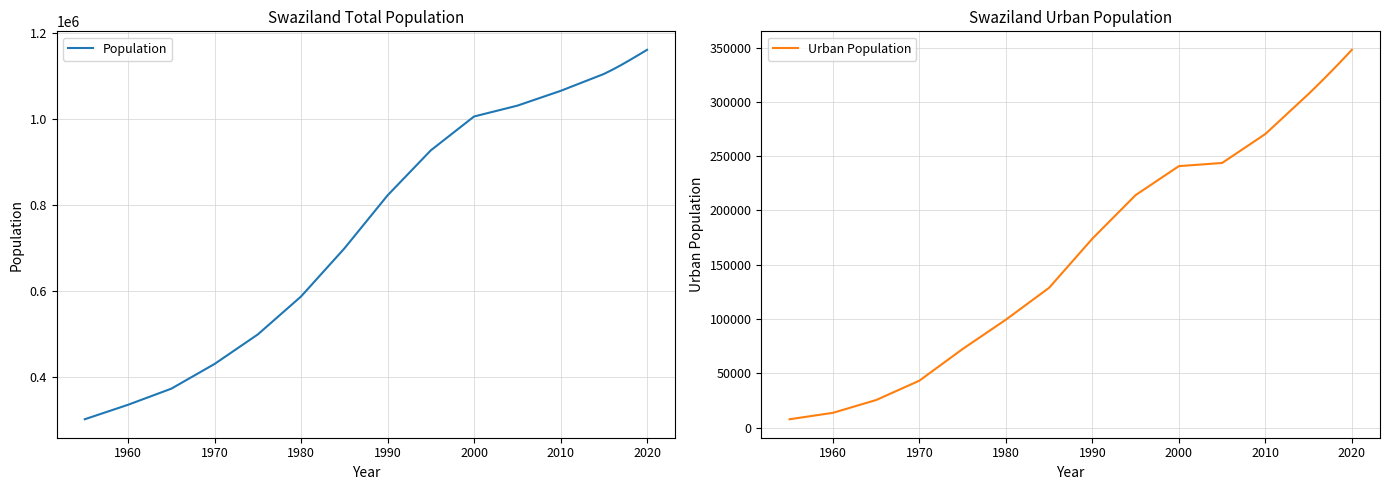

Which series has the largest range (max minus min)?

Population